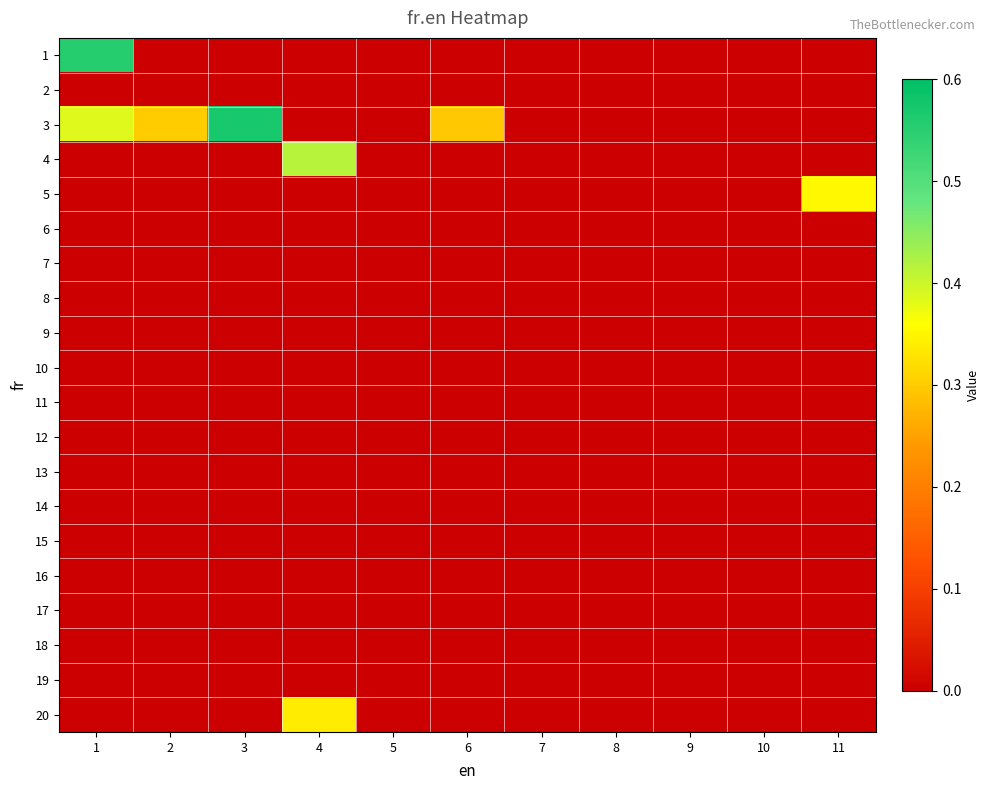

Which series has the largest range (max minus min)?

3